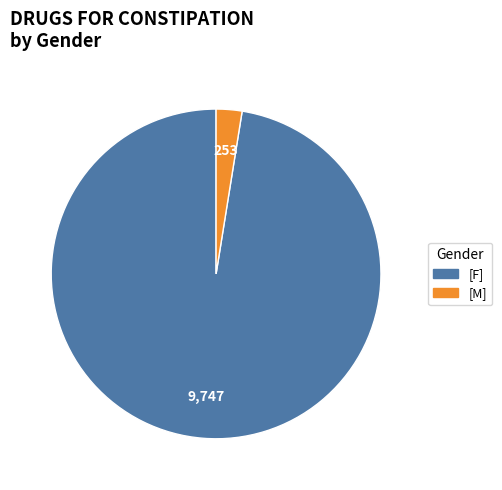

Is [F] the majority of the pie?

Yes